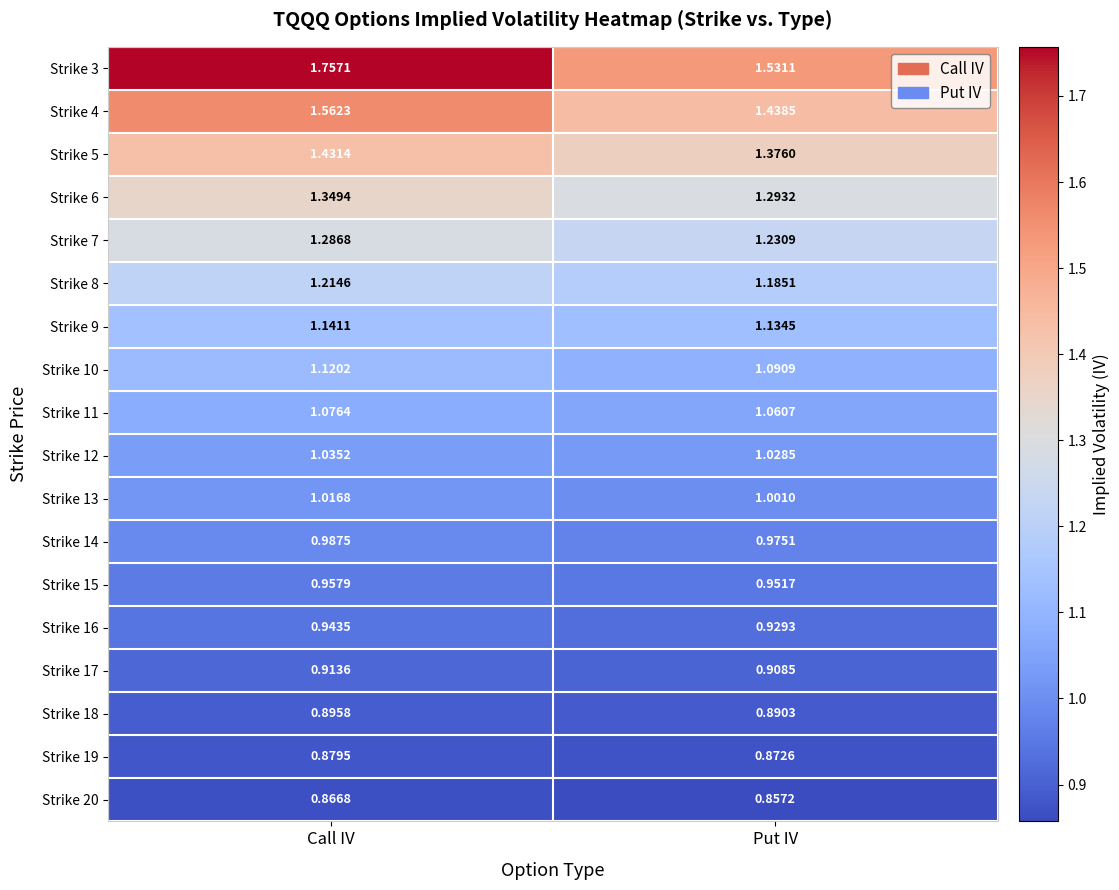

Which label corresponds to the smallest value in the chart?

Put IV